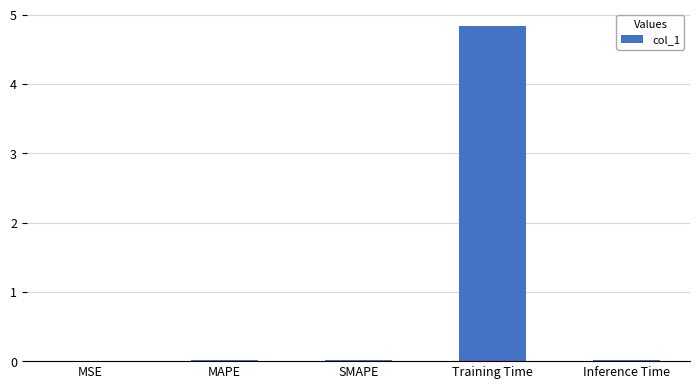

Is it true that the value at SMAPE is 0.0?

True